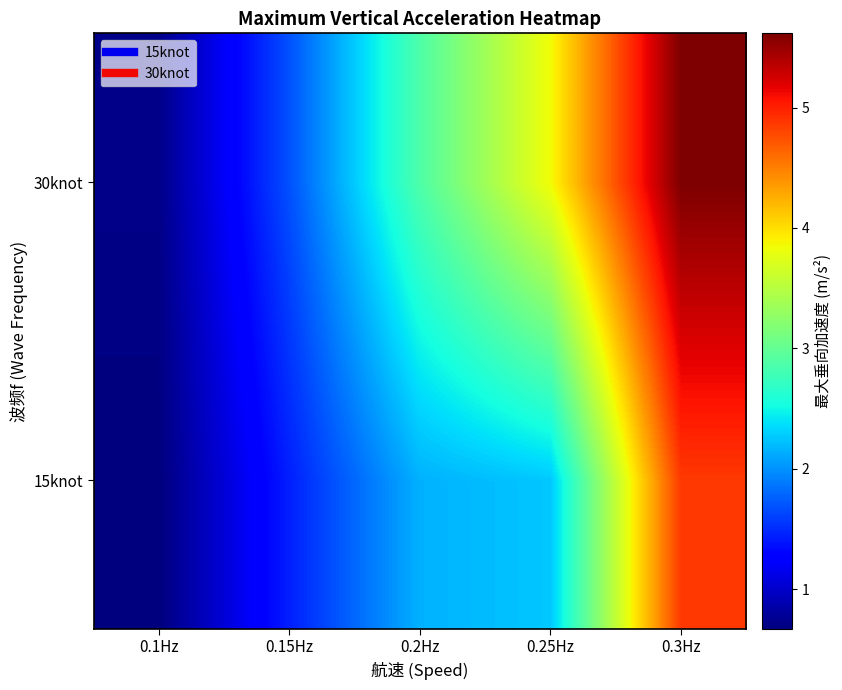

Between 0.1Hz and 0.15Hz, which series saw the biggest shift?

30knot